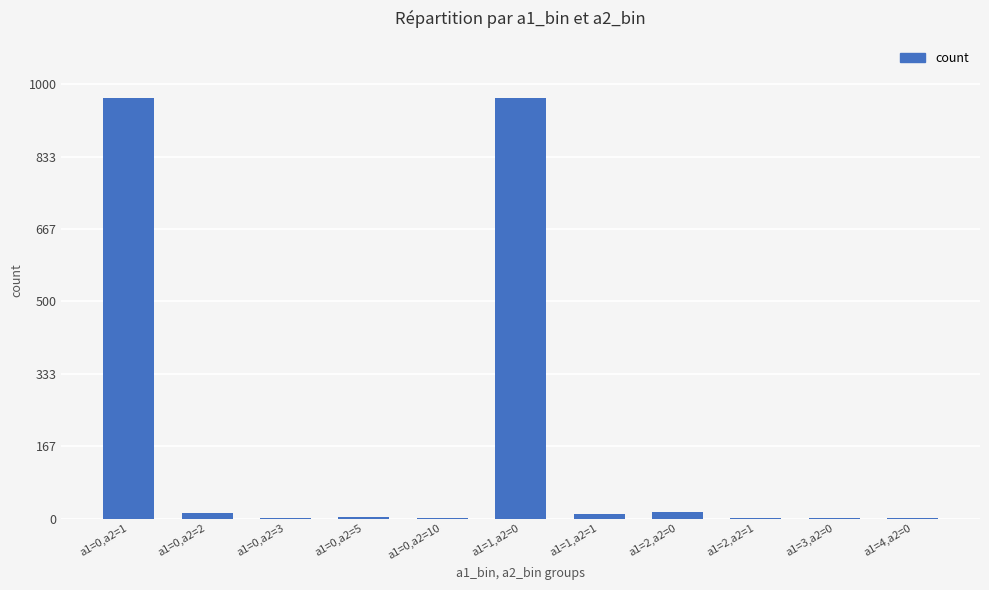

What is the greatest value displayed?

969